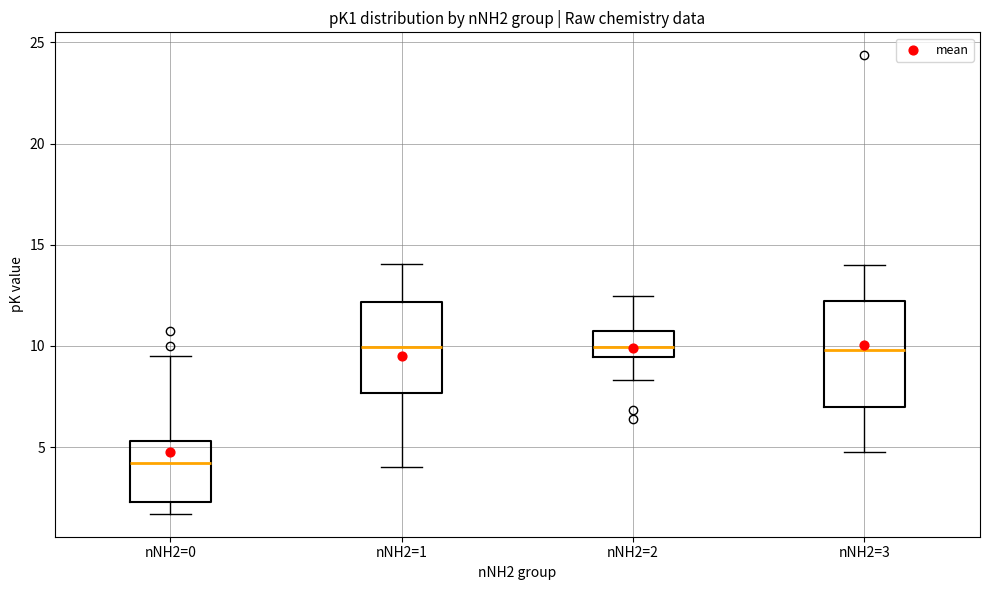

Where does the upper whisker of the box for nNH2=2 end on the y-axis? The values are not printed on the chart, so give them approximately, as read against the axis.

12.5